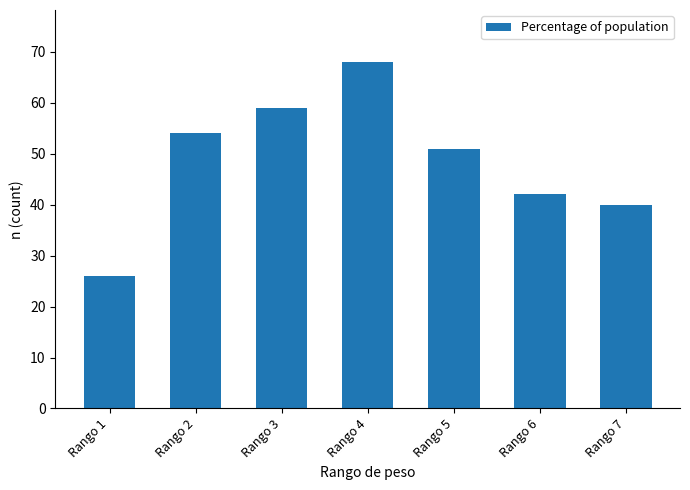

What is the change in value from Rango 5 to Rango 7?

-11